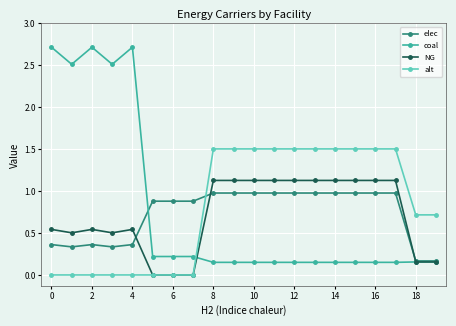

Rank the series by their maximum value, from lowest to highest.

elec, NG, alt, coal